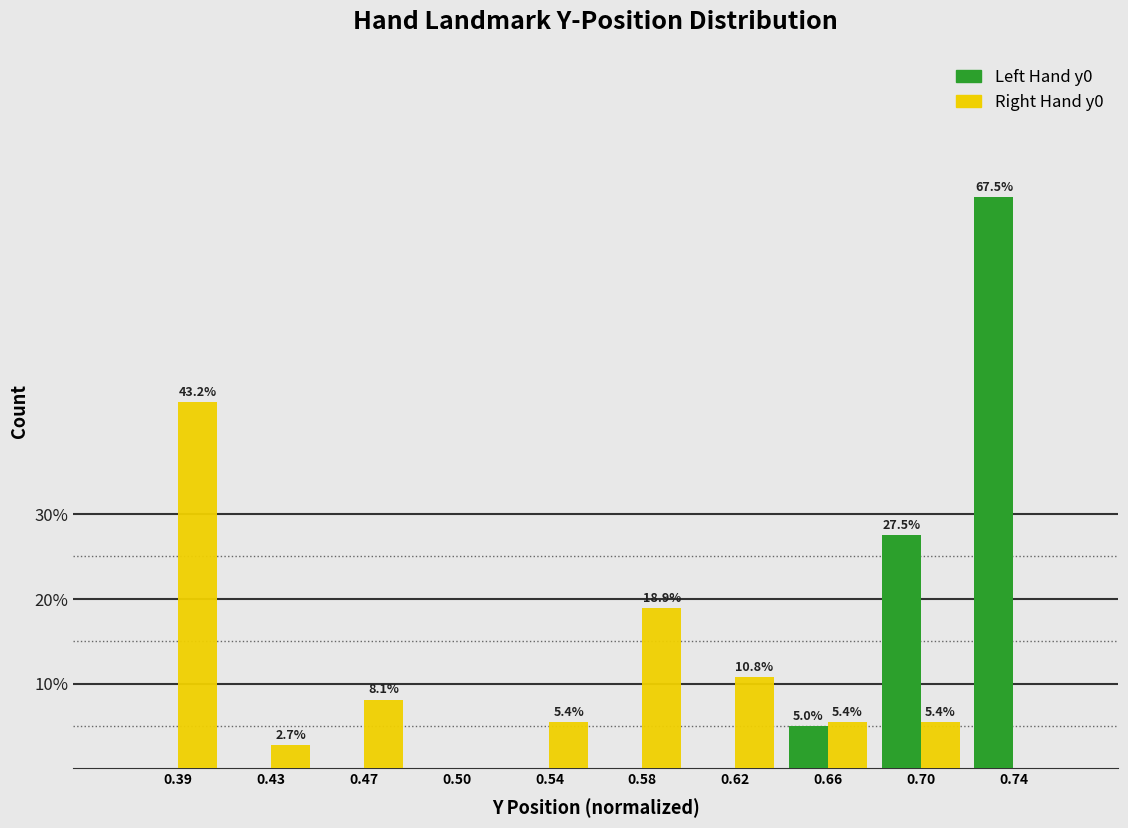

Reading left to right, transcribe all the data shown in this chart.

Left Hand: 0.39=0.0	0.43=0.0	0.47=0.0	0.50=0.0	0.54=0.0	0.58=0.0	0.62=0.0	0.66=5.0	0.70=27.5	0.74=67.5
Right Hand: 0.39=43.2	0.43=2.7	0.47=8.1	0.50=0.0	0.54=5.4	0.58=18.9	0.62=10.8	0.66=5.4	0.70=5.4	0.74=0.0